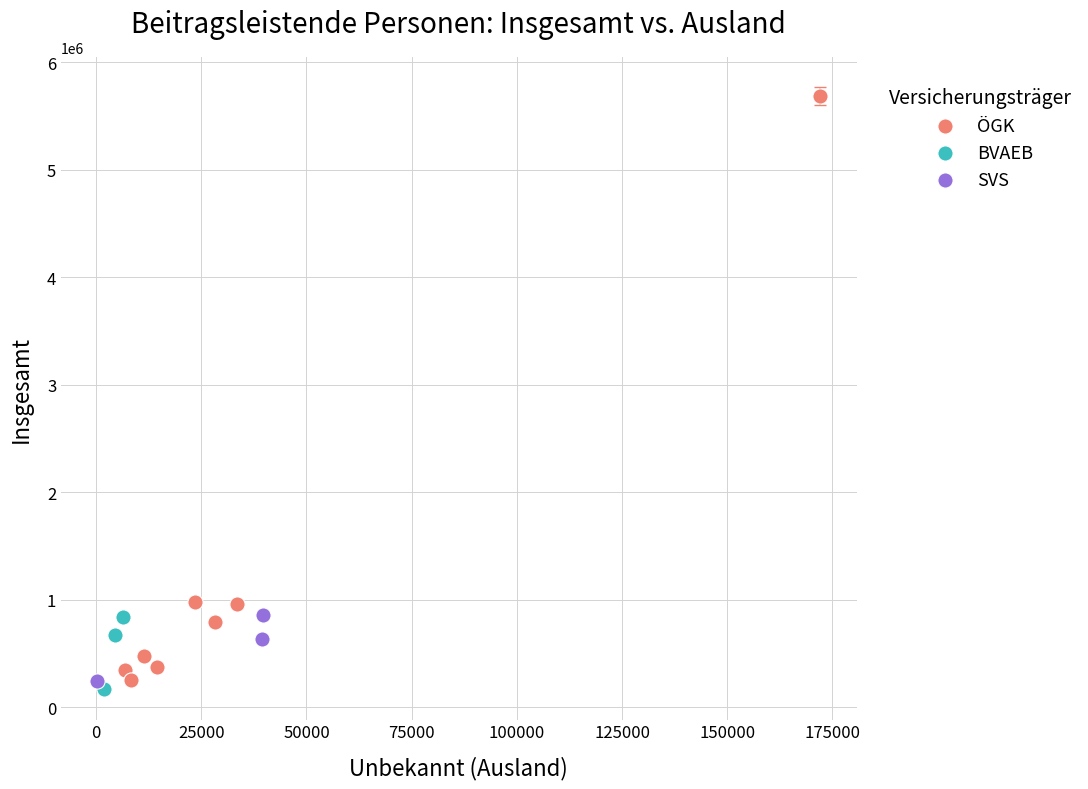

What are all the series names shown in the legend?

ÖGK, BVAEB, SVS